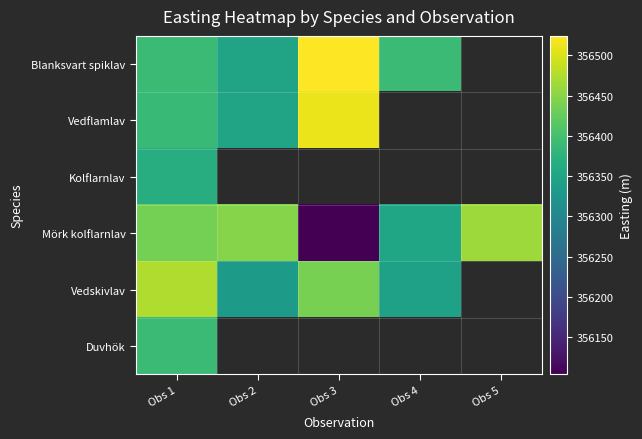

How many values in Vedflamlav are above zero?

3